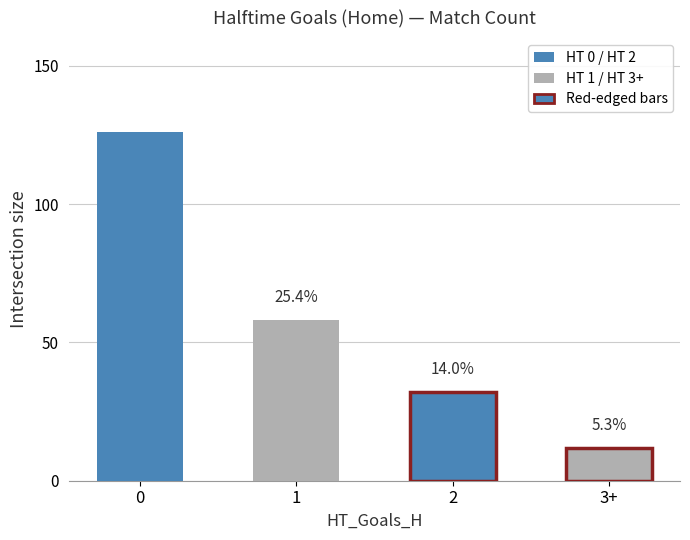

The value of Avg FT_Odds_H at 0 is 4.2. True or false?

False